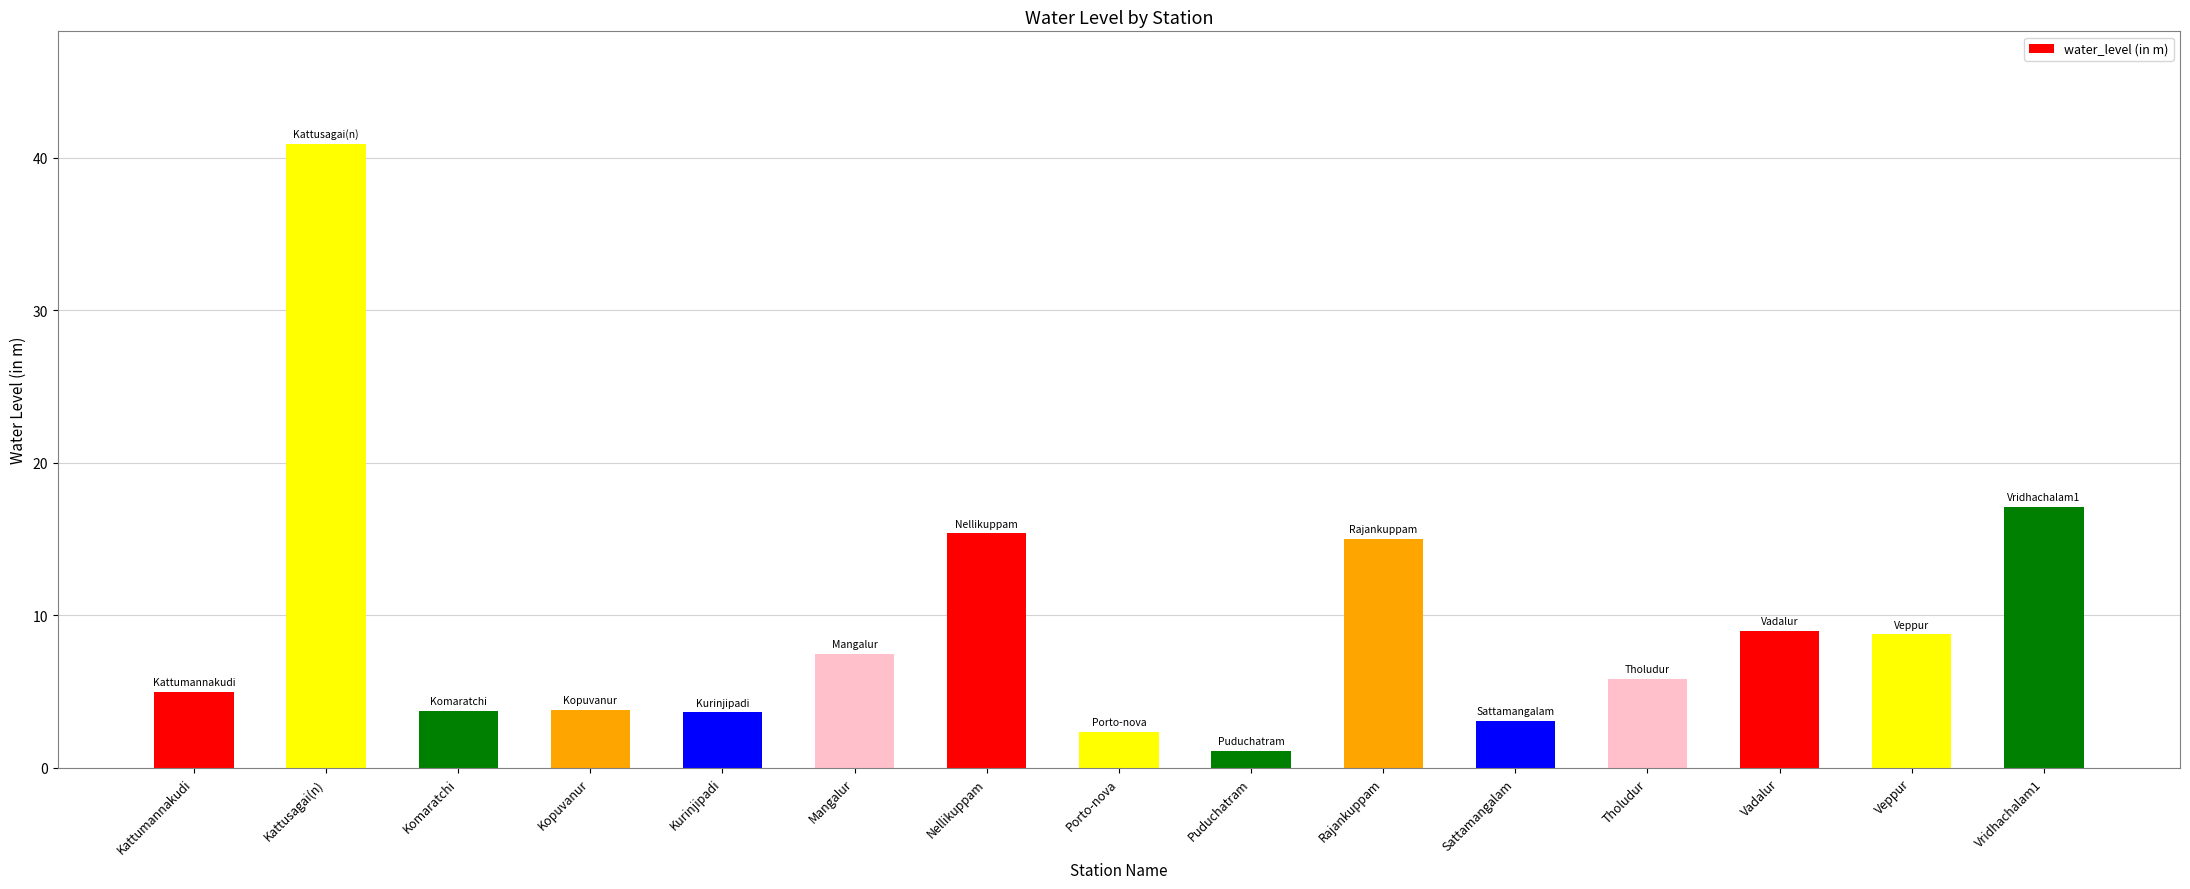

Where is the data nearest to the value 21?

Vridhachalam1